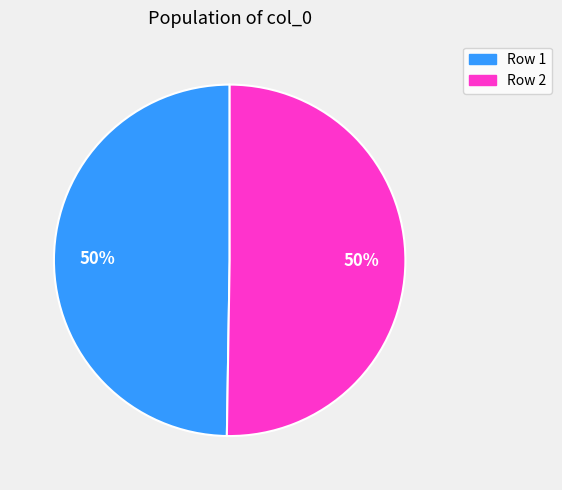

Is it true that Row 1 is 50% of the pie?

True